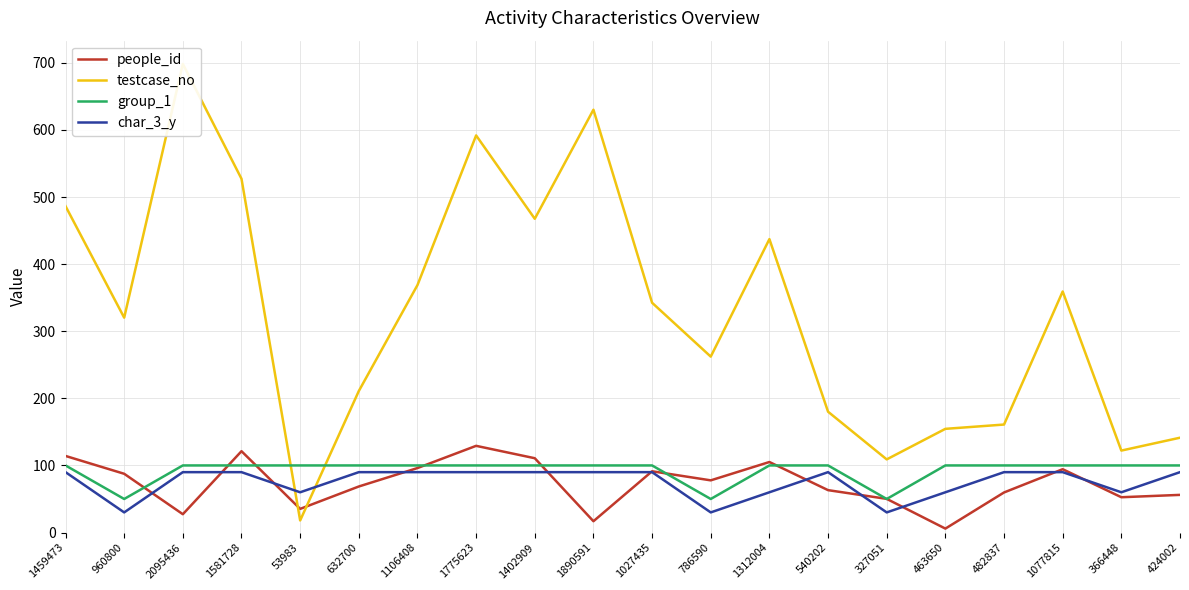

Which series has the largest total across all categories?

testcase_no